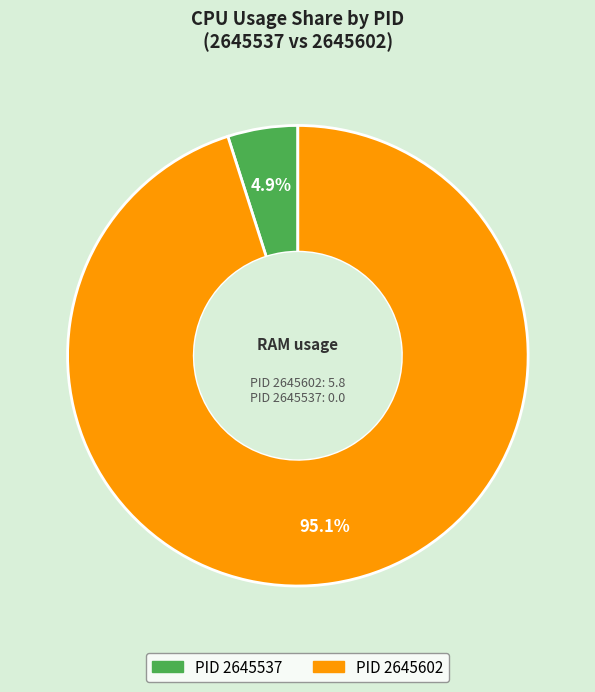

Is there a majority slice in this chart?

Yes